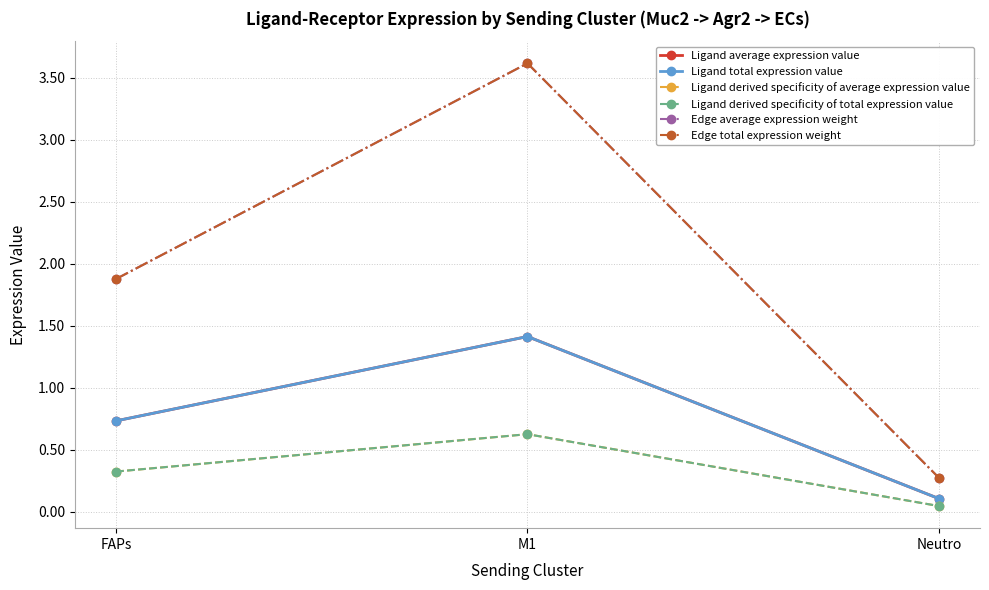

Is this an area chart (filled region under the line)?

No